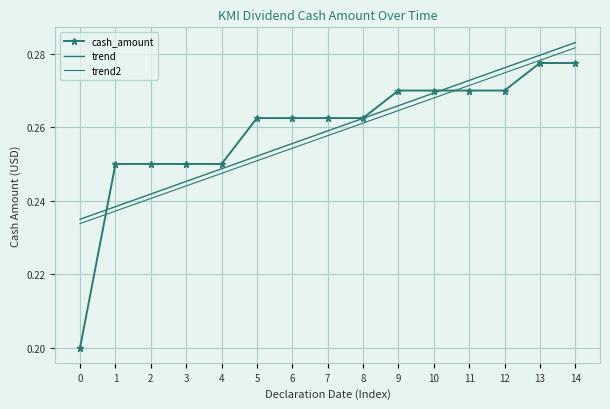

At 10, list the series in order from smallest to largest.

trend2, trend, cash_amount